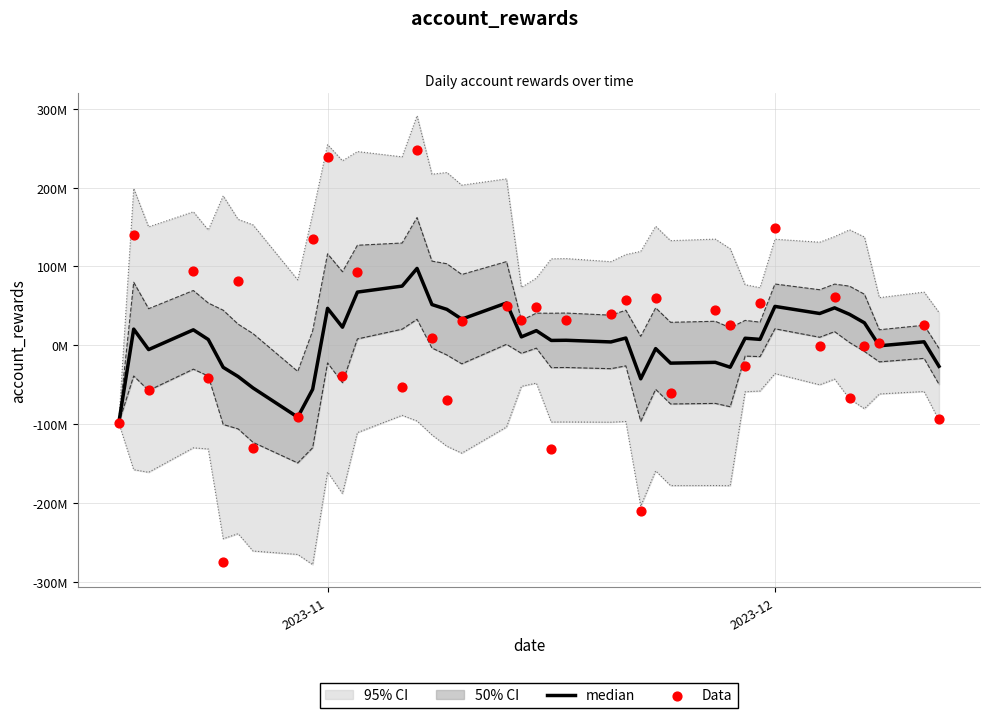

Which series has the largest total across all categories?

Data